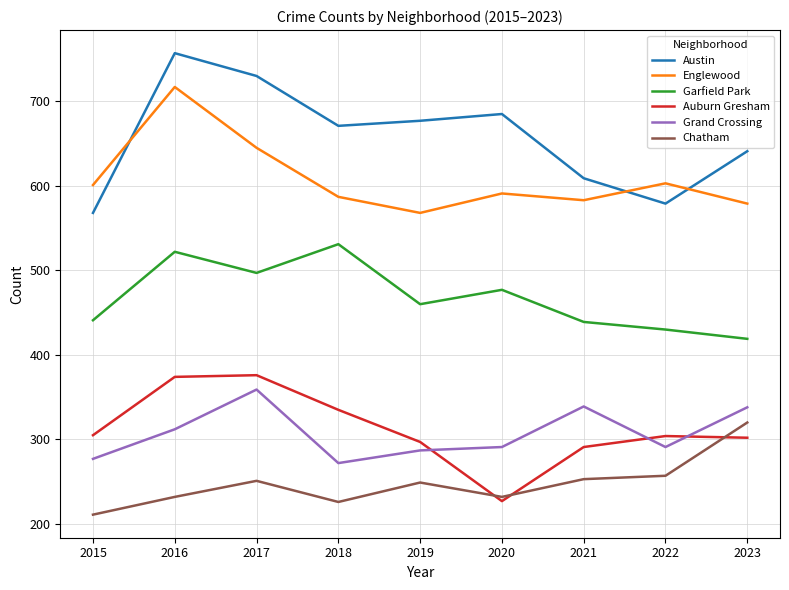

Read the Garfield Park value at 2020, to the nearest 10.

480